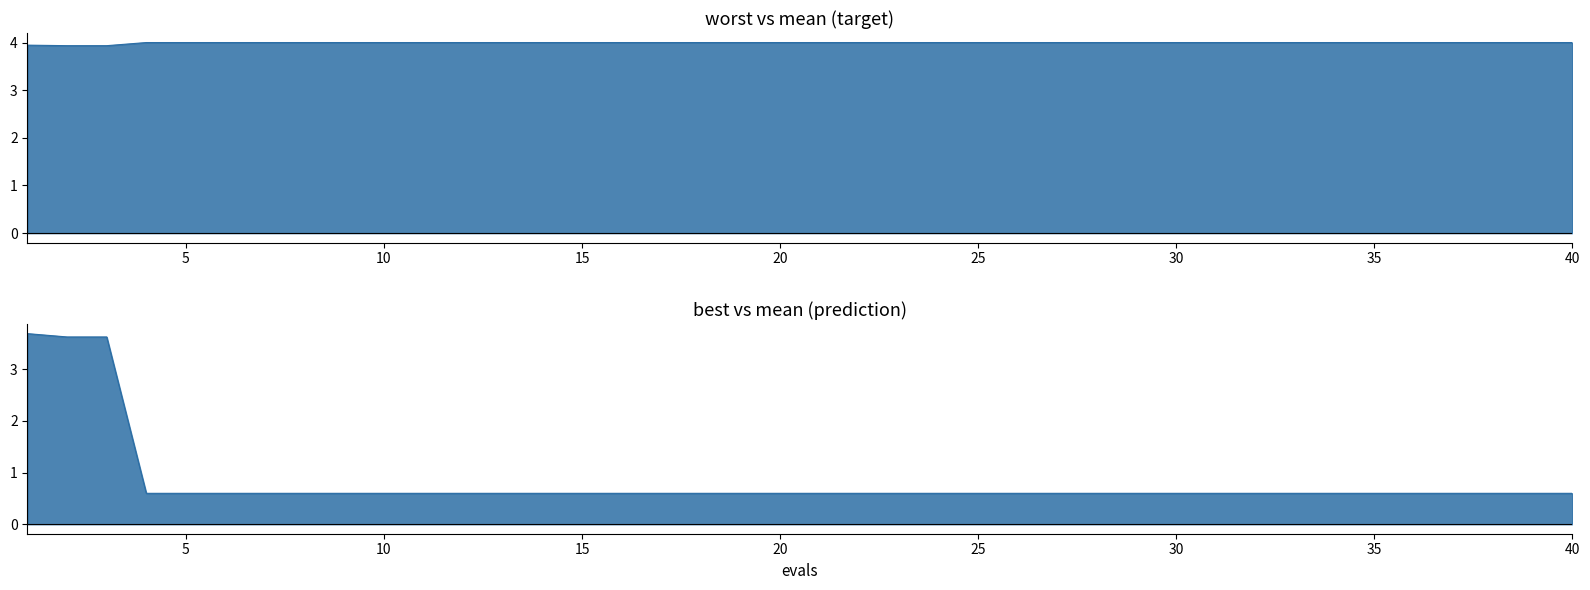

Which has a higher value, 31 or 8?

31